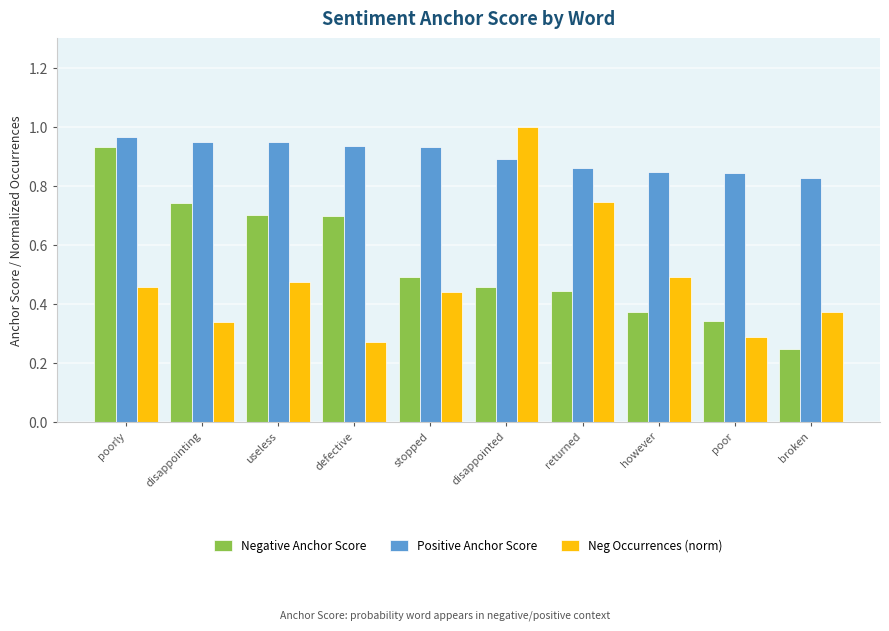

What are all the series names shown in the legend?

Negative Anchor Score, Positive Anchor Score, Neg Occurrences (norm)